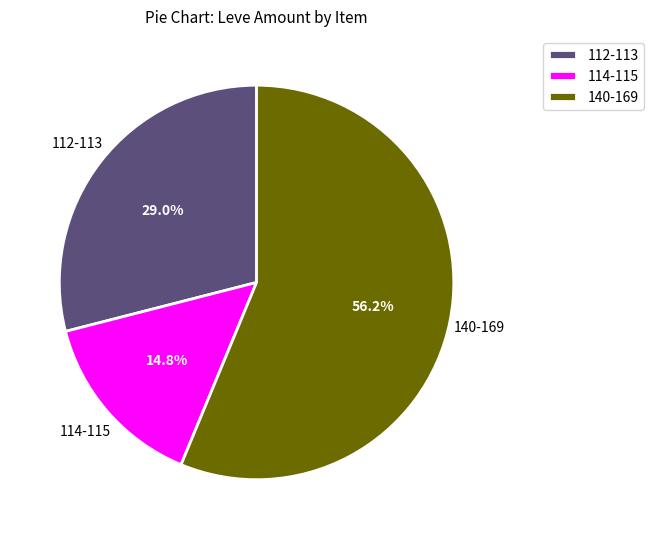

What is the ratio of the value at 114-115 to the value at 140-169?

0.3